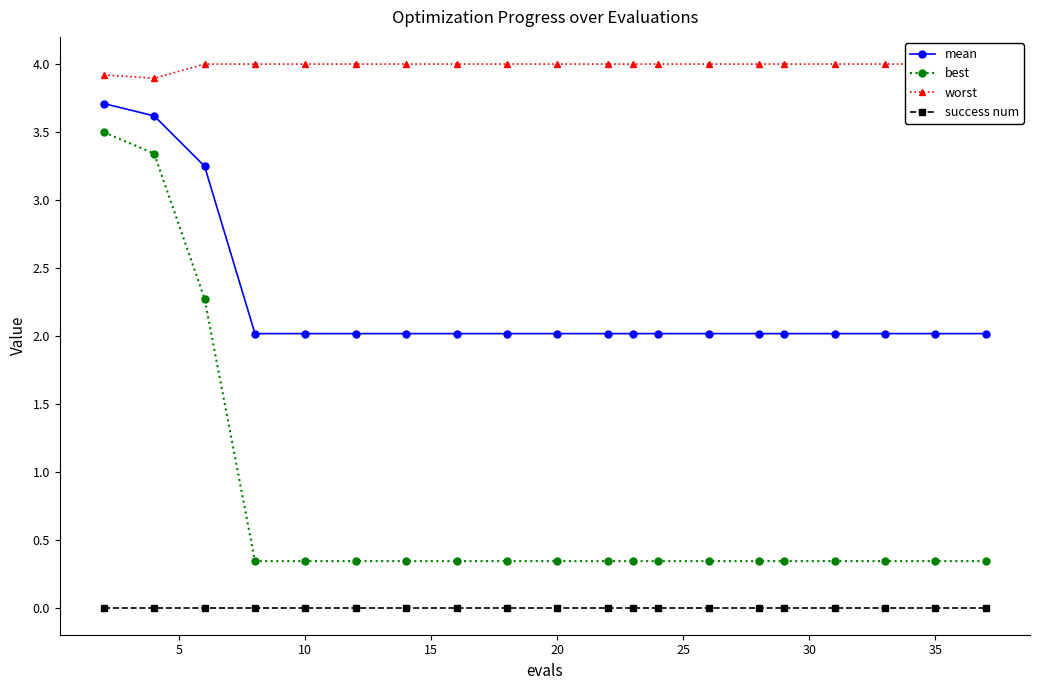

How many lines are shown in the chart?

4